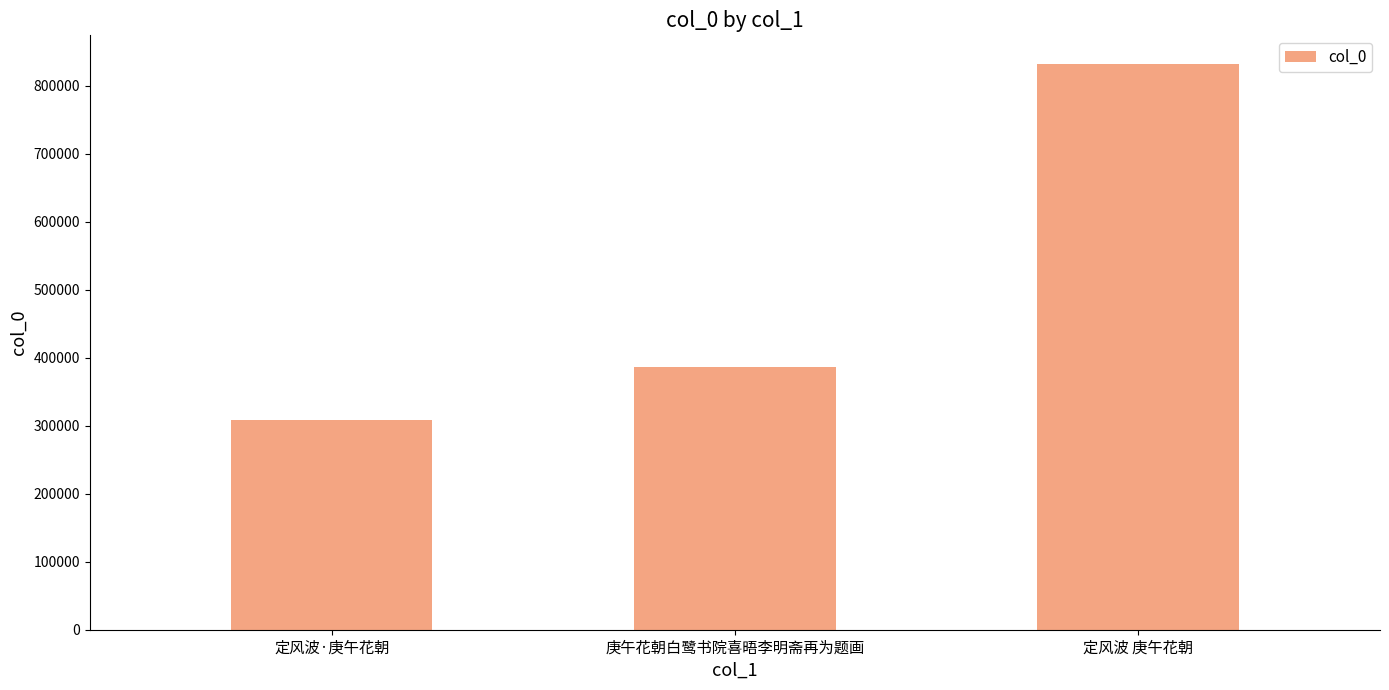

Count the values in the range 308580 to 832387.

3